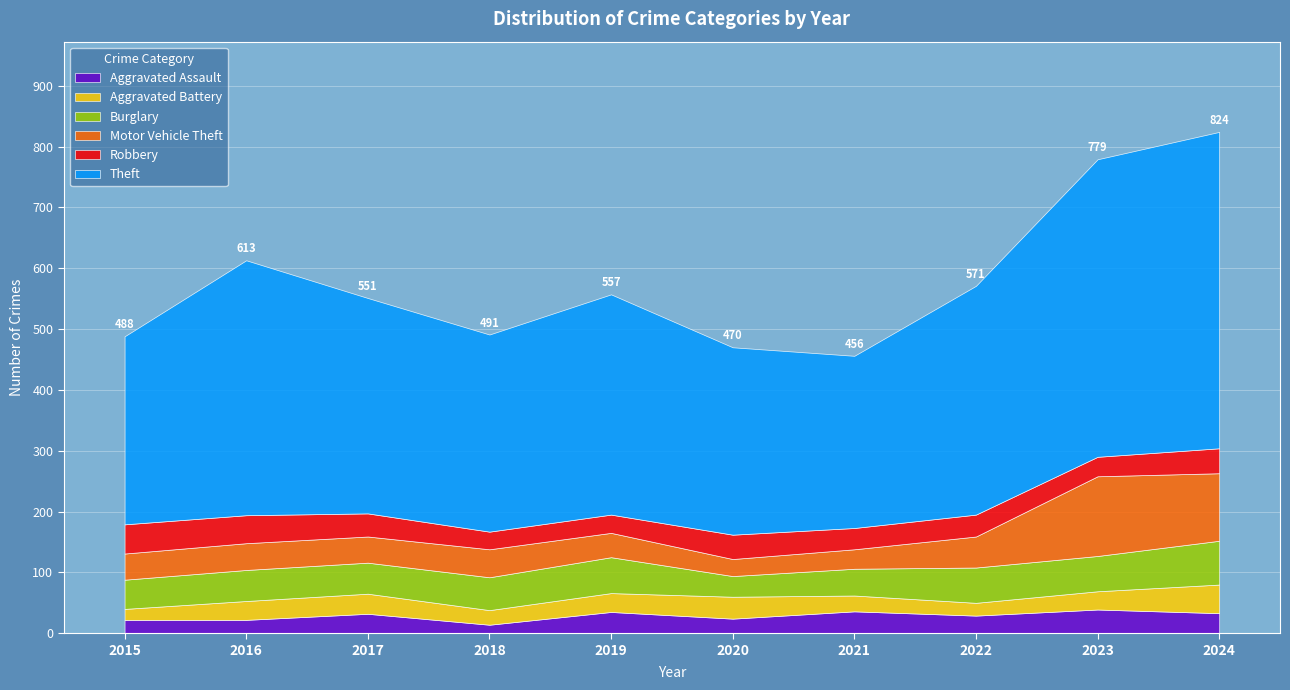

Which series has the largest total across all categories?

Theft